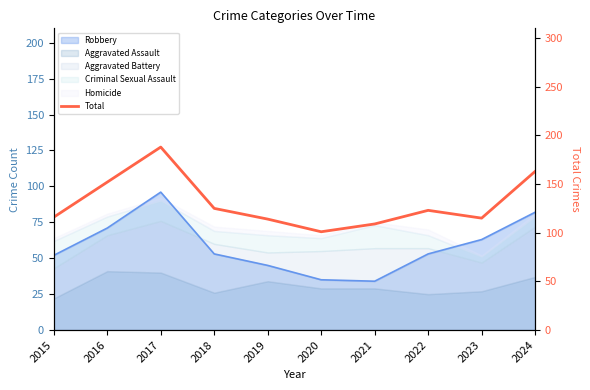

What is the sum of the values at 2020 and 2018?

226